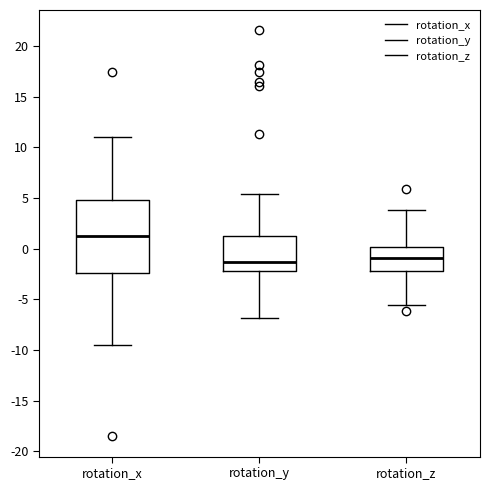

Which box is the tallest, from its lower edge to its upper edge?

rotation_x